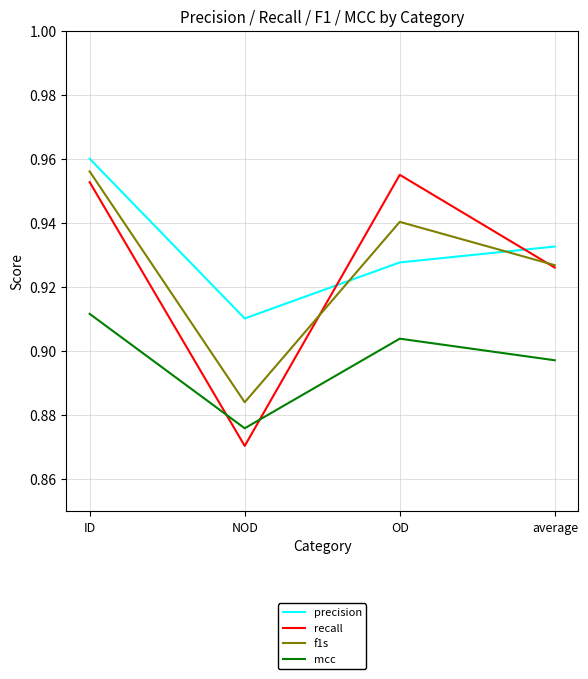

At which category is the sum across all series the highest?

ID